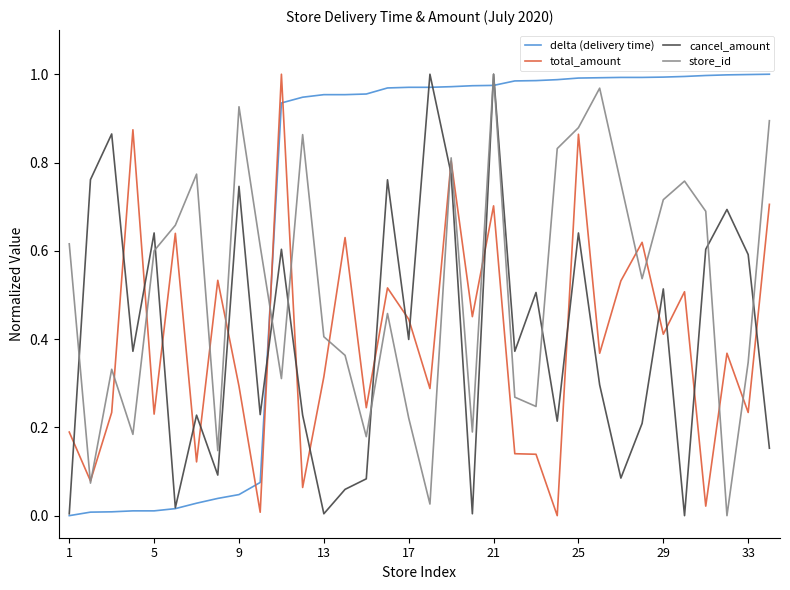

After their last crossing, which series has the higher values: cancel_amount or total_amount?

total_amount